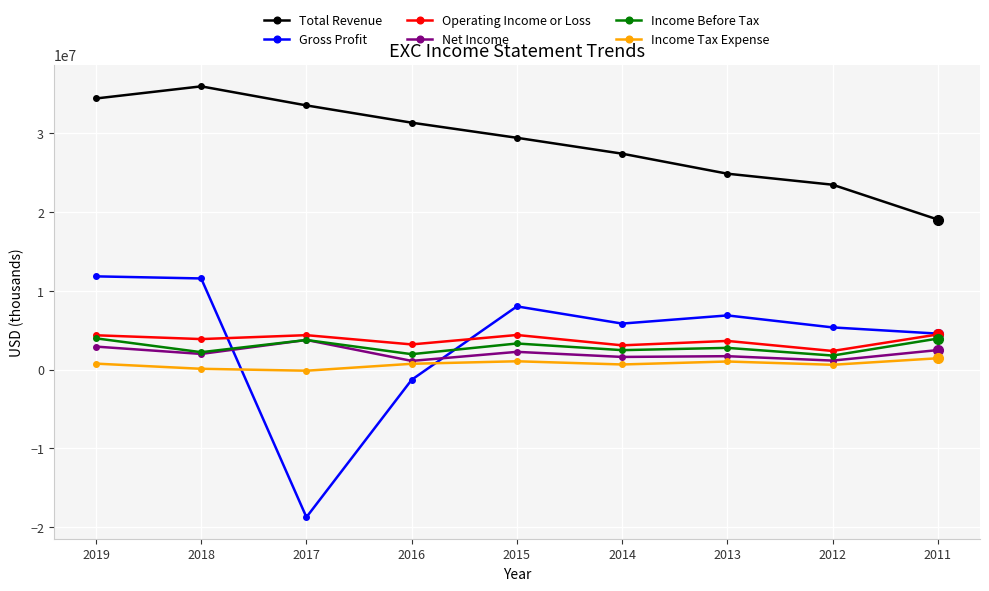

How many categories are shown in the chart?

9